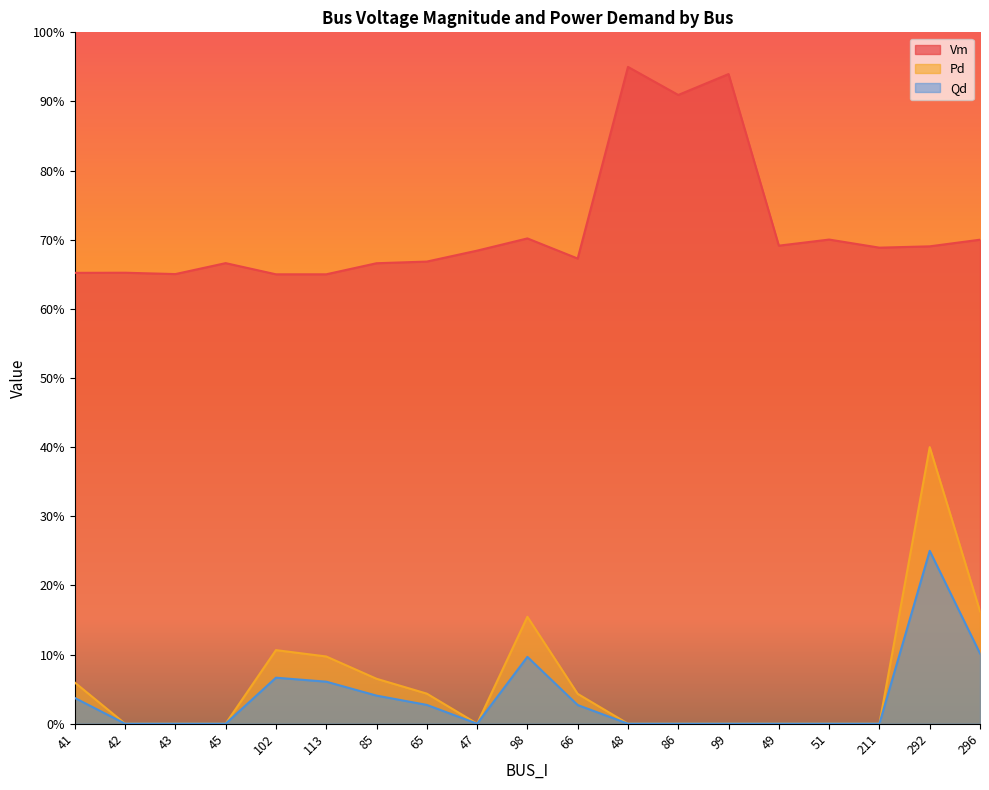

Reading right to left, what are all the values shown in this chart?

Vm: 0.7	0.7	0.7	0.7	0.7	0.9	0.9	0.9	0.7	0.7	0.7	0.7	0.7	0.7	0.7	0.7	0.7	0.7	0.7
Pd: 0.2	0.4	0.0	0.0	0.0	0.0	0.0	0.0	0.0	0.2	0.0	0.0	0.1	0.1	0.1	0.0	0.0	0.0	0.1
Qd: 0.1	0.2	0.0	0.0	0.0	0.0	0.0	0.0	0.0	0.1	0.0	0.0	0.0	0.1	0.1	0.0	0.0	0.0	0.0